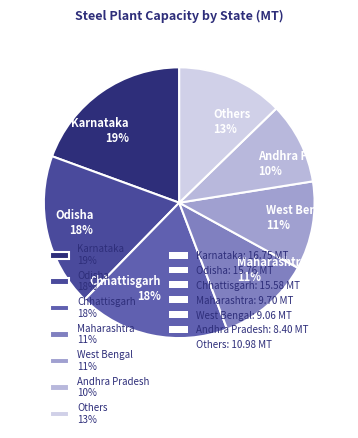

Is there any slice that represents more than half of the pie?

No